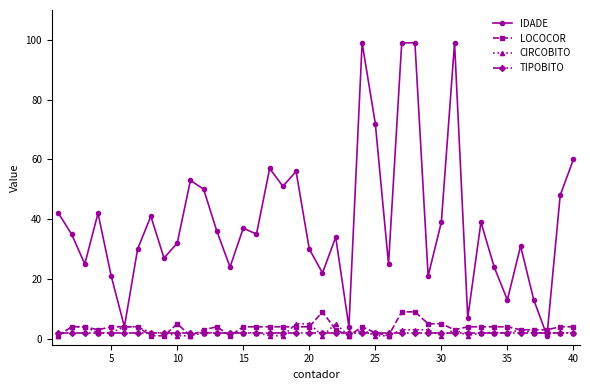

What is the difference between the maximum and second lowest values in the CIRCOBITO series?

4